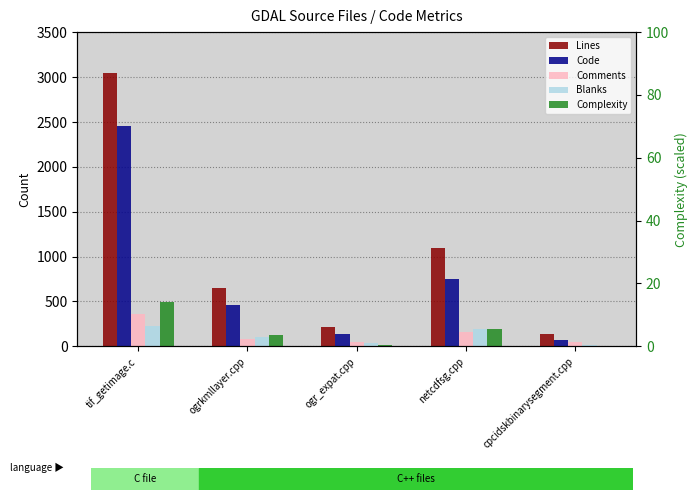

Which label corresponds to the largest value in the chart?

tif_getimage.c